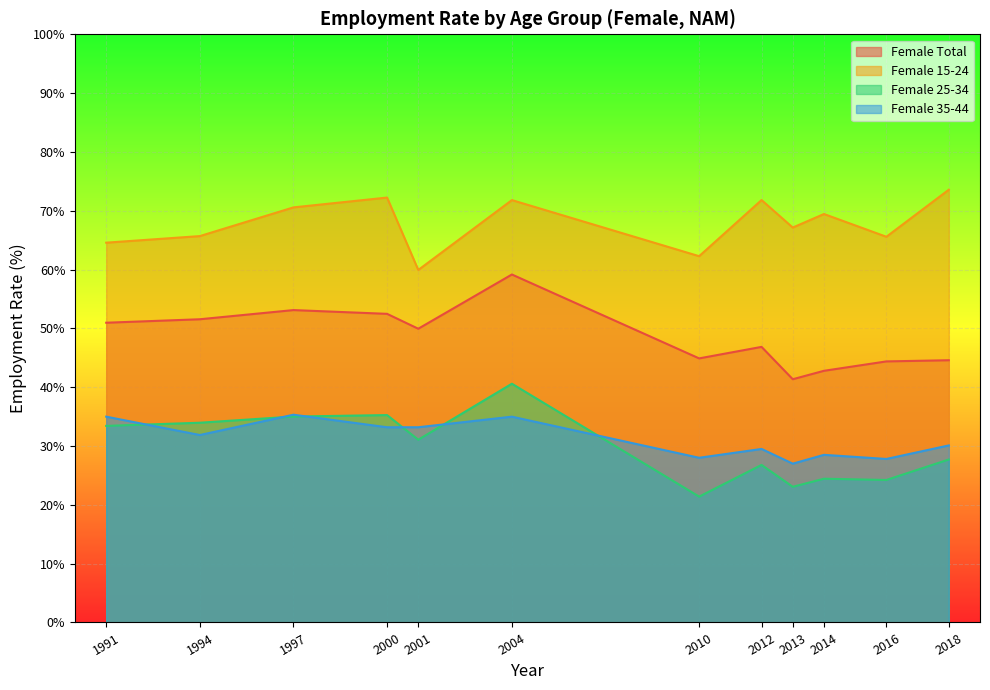

True or false: Female Total has a value of 54.8 at 2013.

False